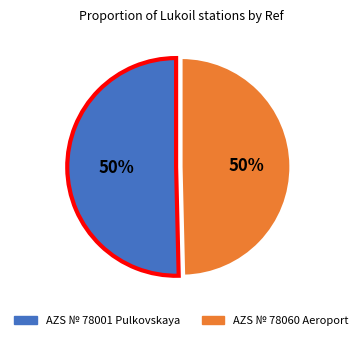

How many segments does this pie chart have?

2